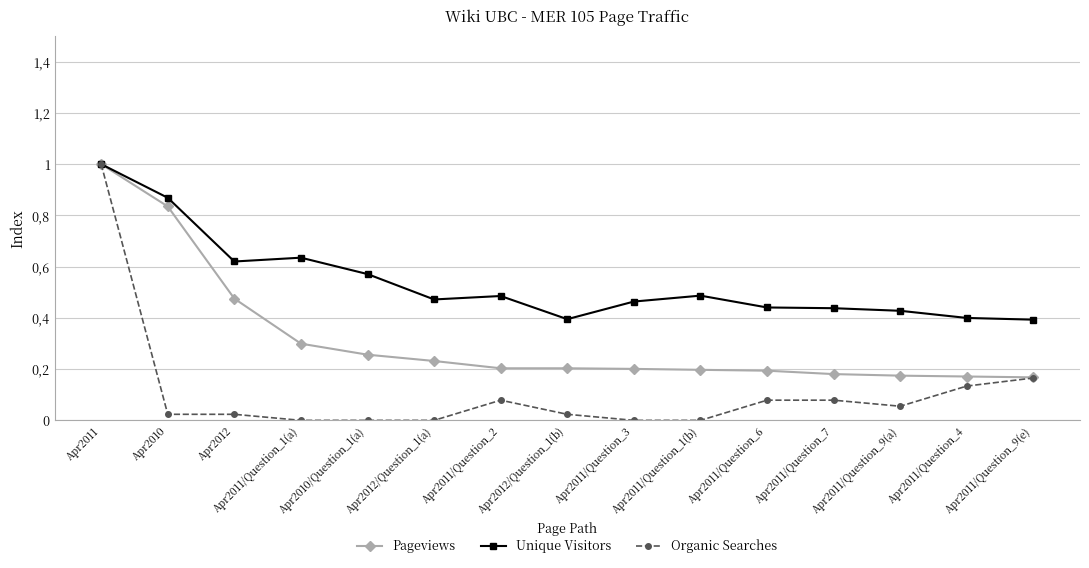

Is this an area chart (filled region under the line)?

No